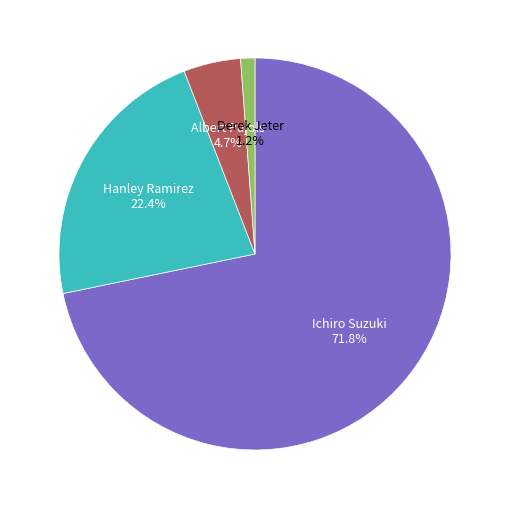

Is there any slice that represents more than half of the pie?

Yes